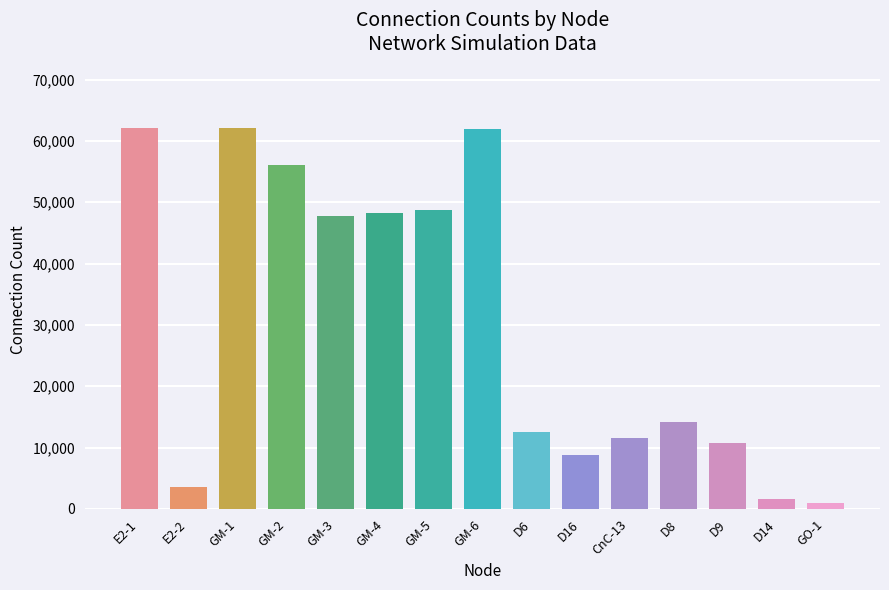

What is the greatest value displayed?

62090